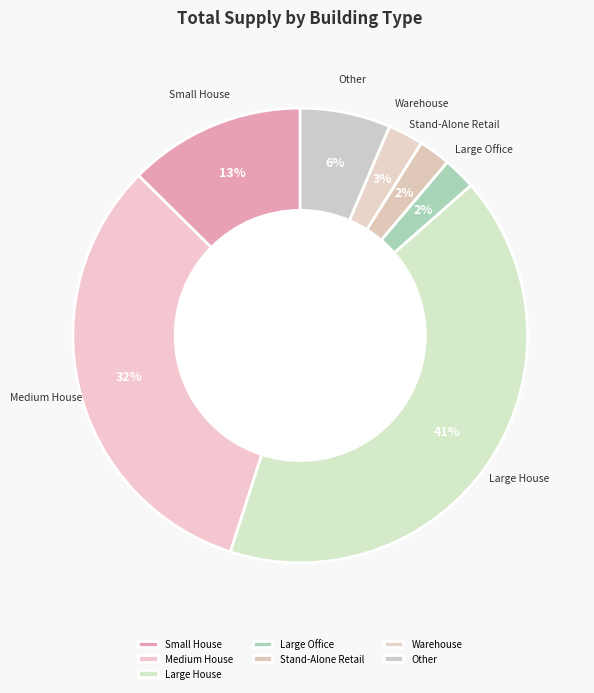

How many slices are in this pie chart?

7